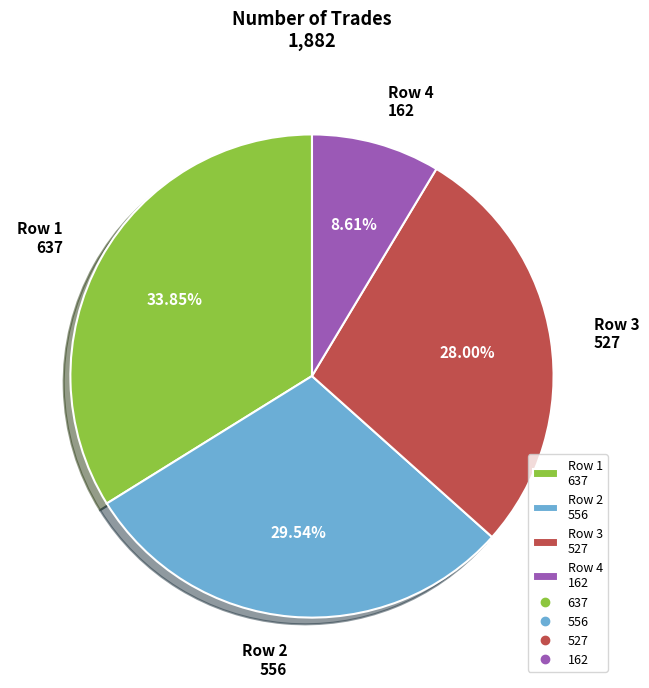

How many slices are in this pie chart?

4